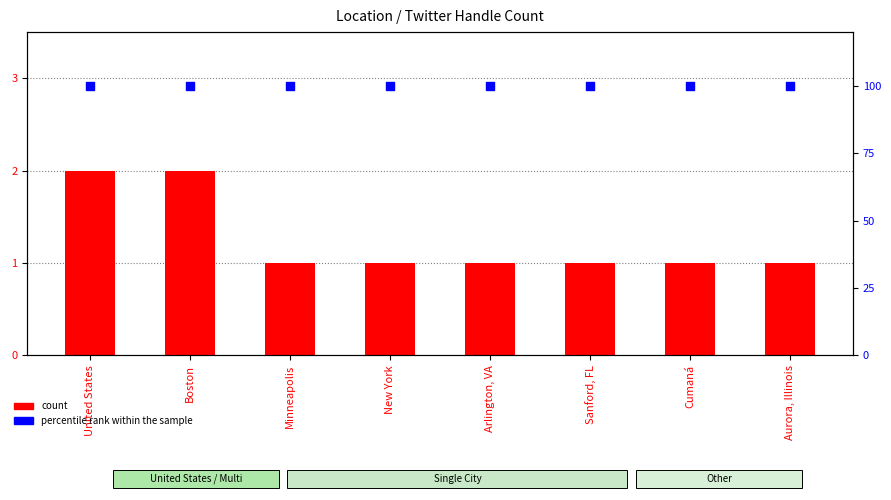

At how many categories does at least one series exceed 35?

8